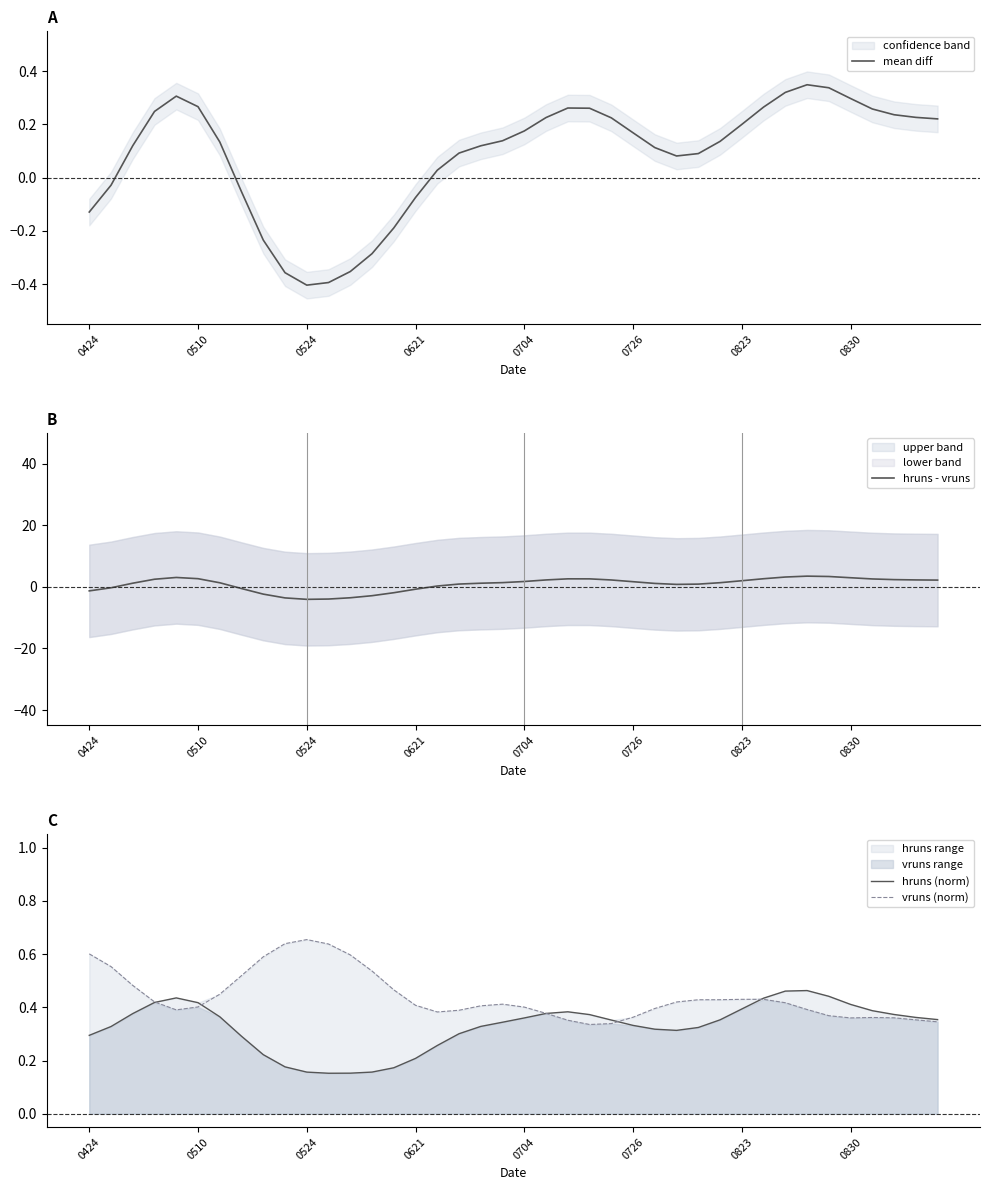

How many interior local peaks does the vruns (norm) series have?

4